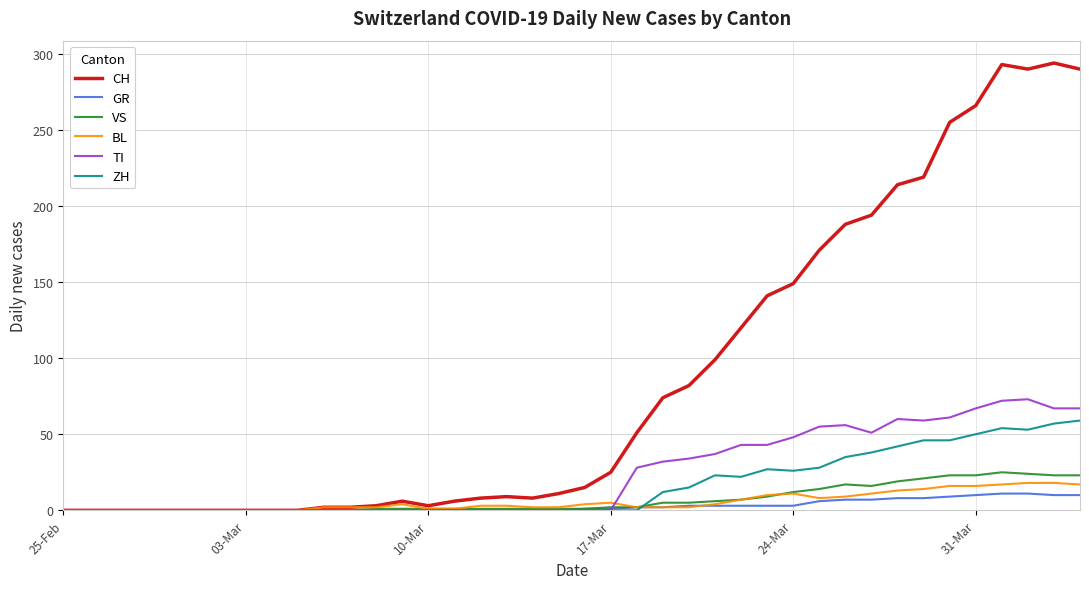

What is the maximum value shown in the chart?

294